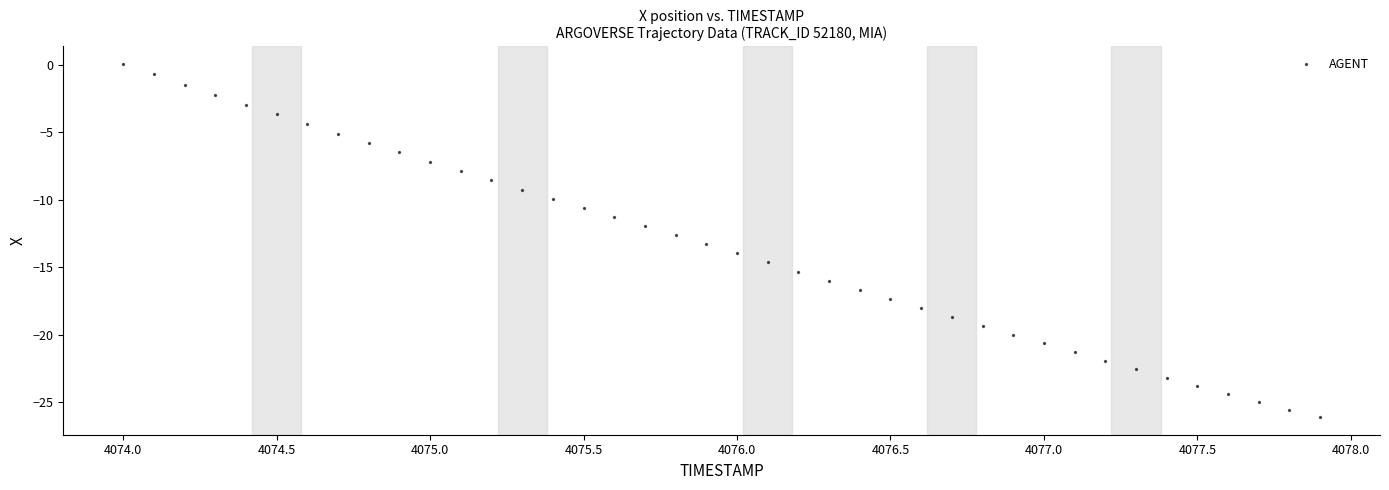

What is the range of X values (max minus min)?

3.9